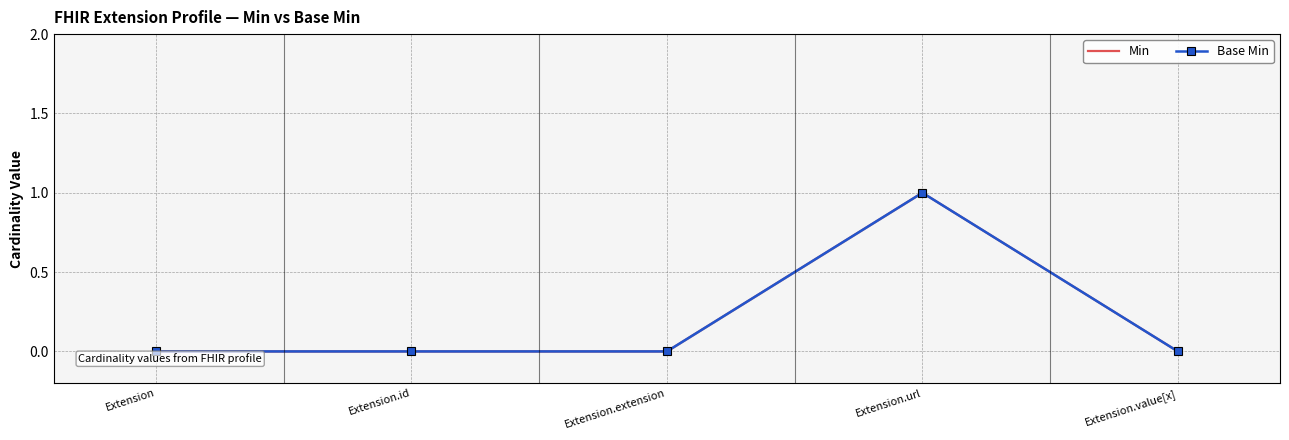

Reading left to right, transcribe all the data shown in this chart.

Min: Extension=0	Extension.id=0	Extension.extension=0	Extension.url=1	Extension.value[x]=0
Base Min: Extension=0	Extension.id=0	Extension.extension=0	Extension.url=1	Extension.value[x]=0